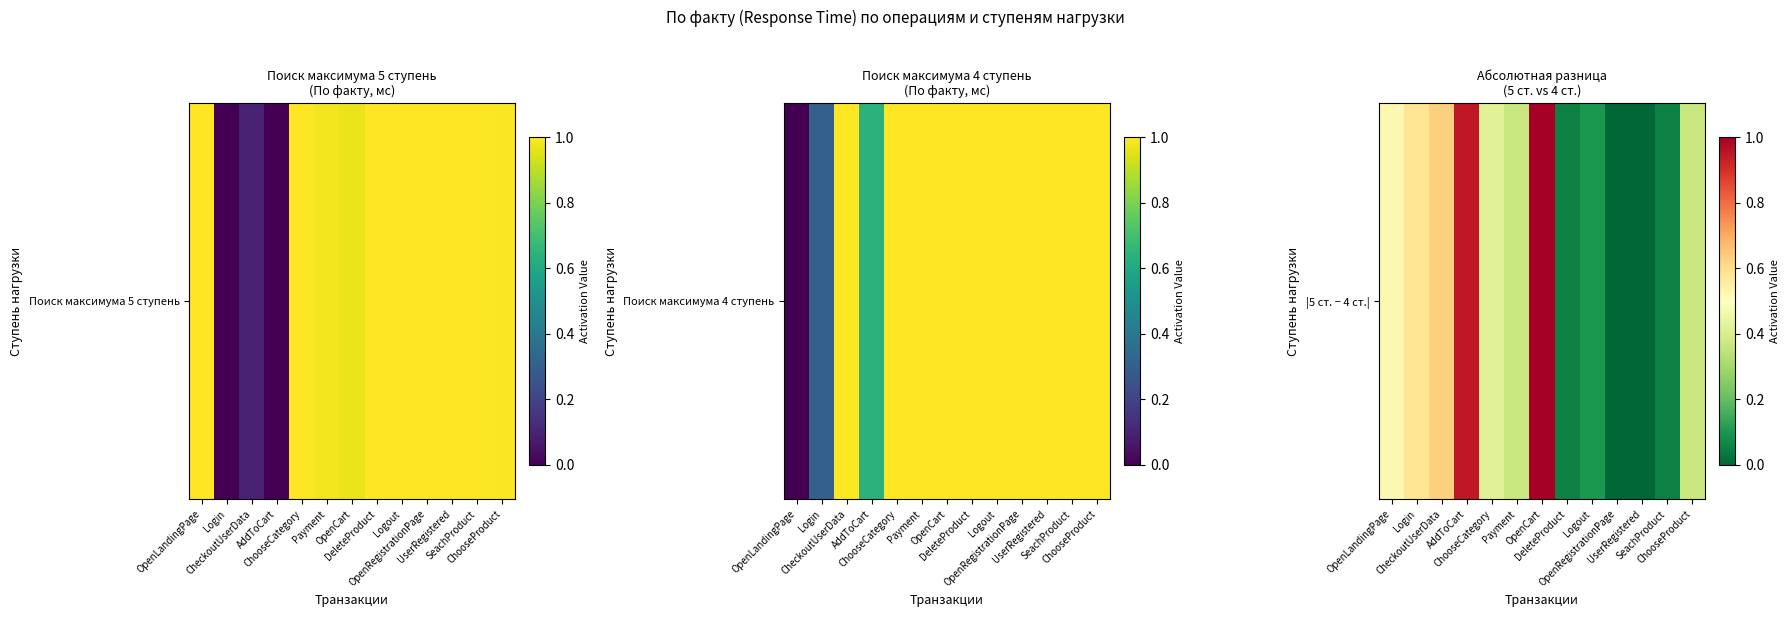

What is the sum of all values?

5.1